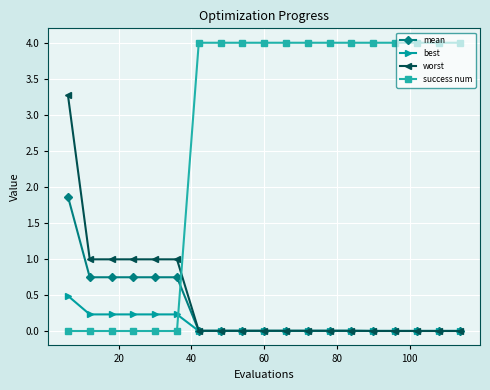

At how many categories does at least one series exceed 3?

14